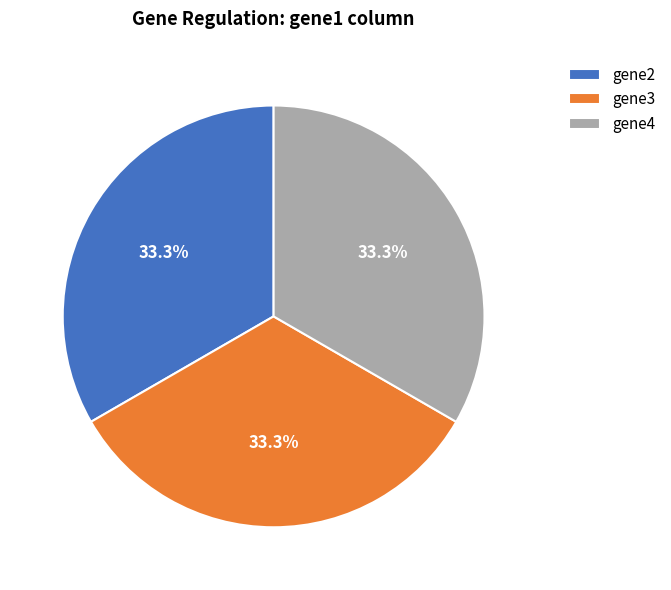

To the nearest percent, what percentage of the pie is gene4?

33%